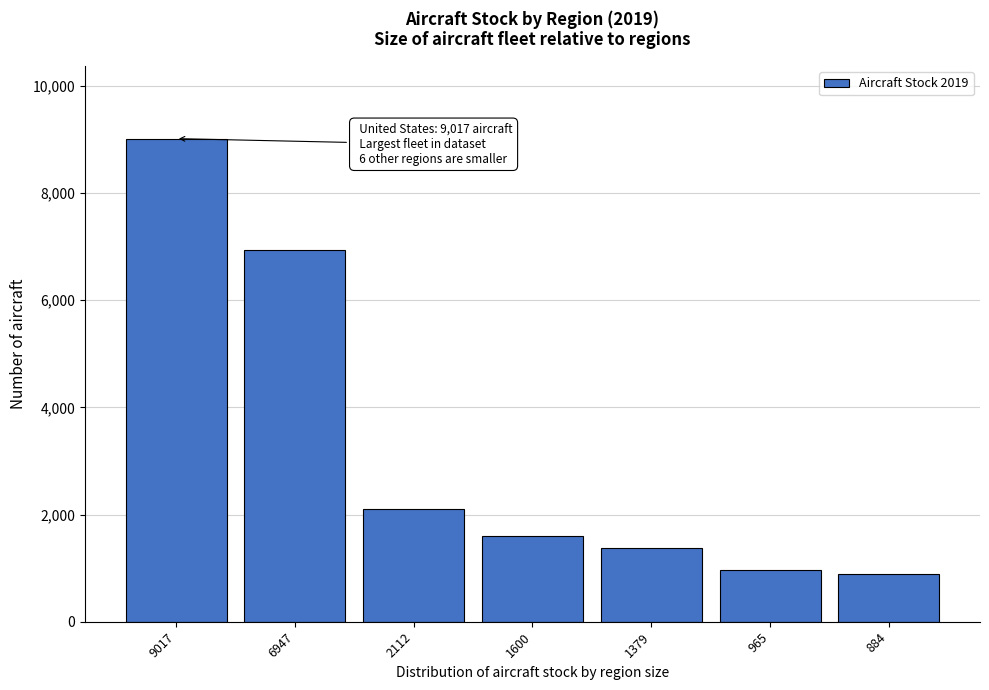

Reading left to right, extract all data points from this chart.

9017.7	6947.4	2112.6	1600.9	1379.3	965.7	884.3